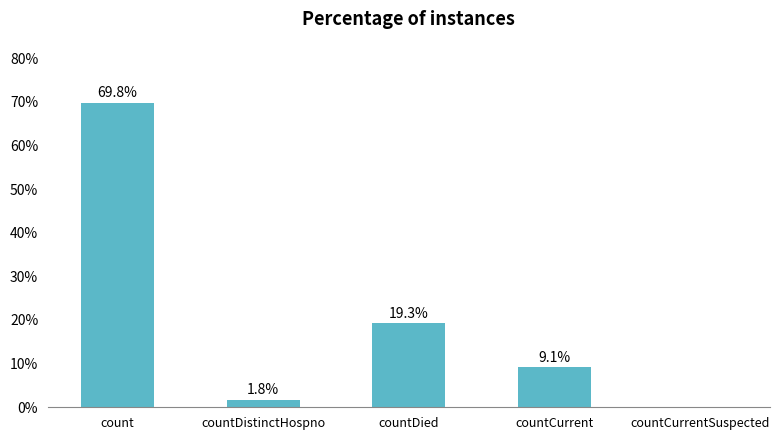

What is the sum of all values?

100.0